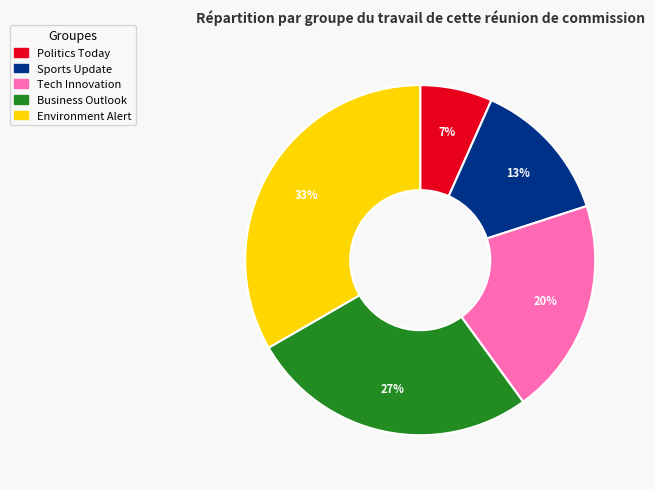

Combined, do Environment Alert and Tech Innovation account for over 50%?

Yes